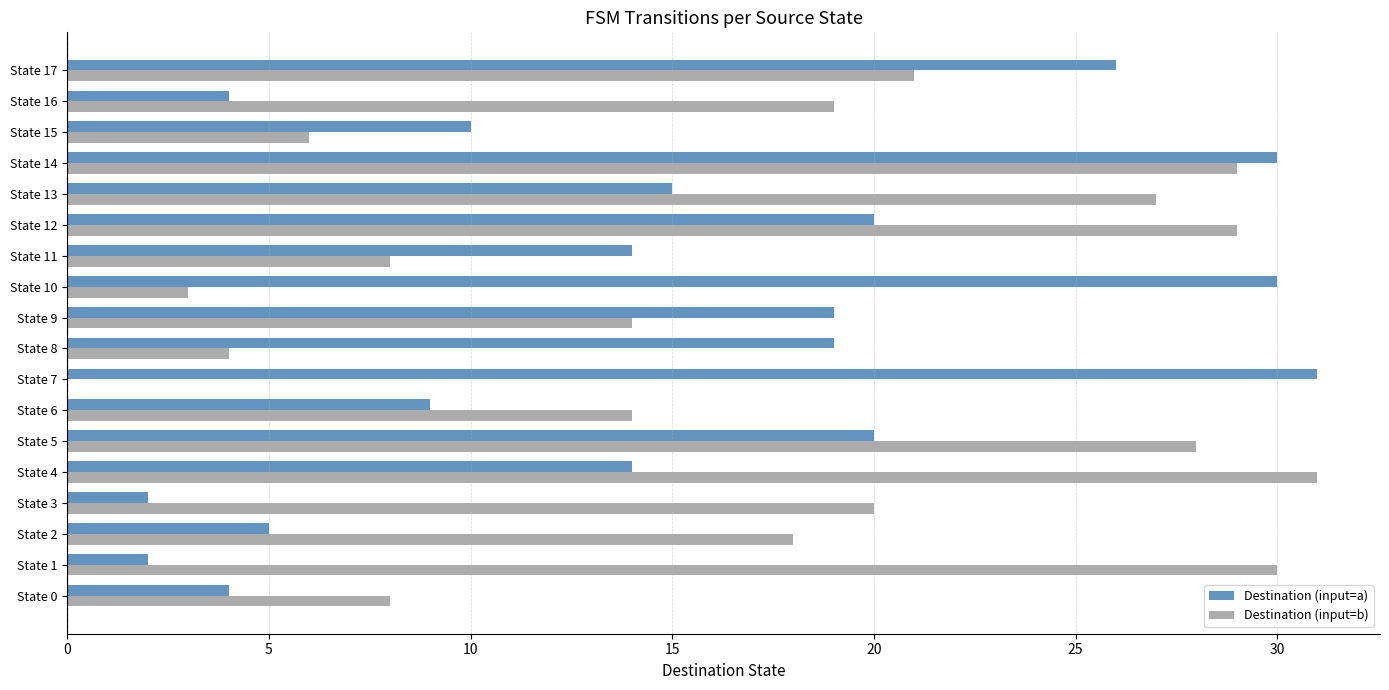

At which label does Destination (input=b) reach its peak?

State 4